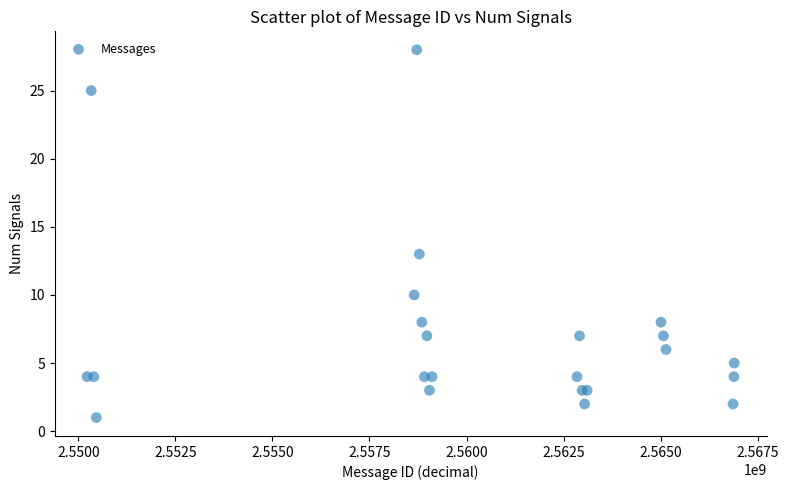

What Y value in the scatter plot is closest to 14?

13